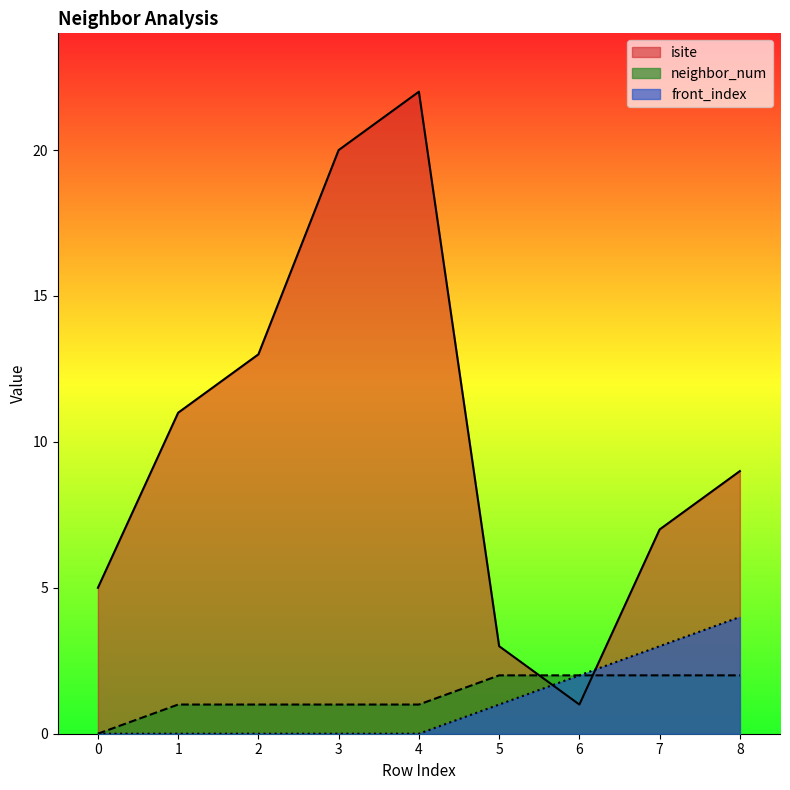

How many values in the isite series are below 9?

4